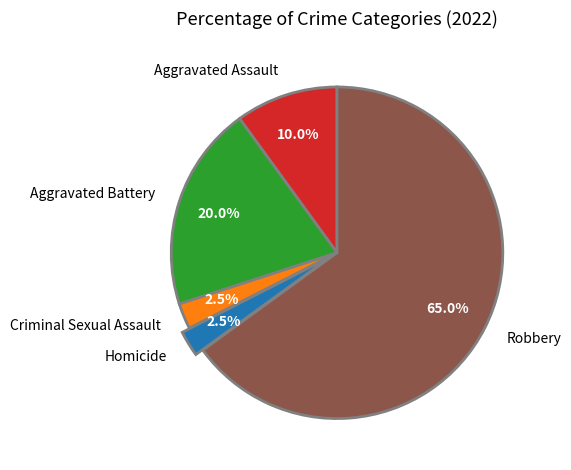

To the nearest percent, what is the difference between the Robbery and Homicide slice percentages?

62%